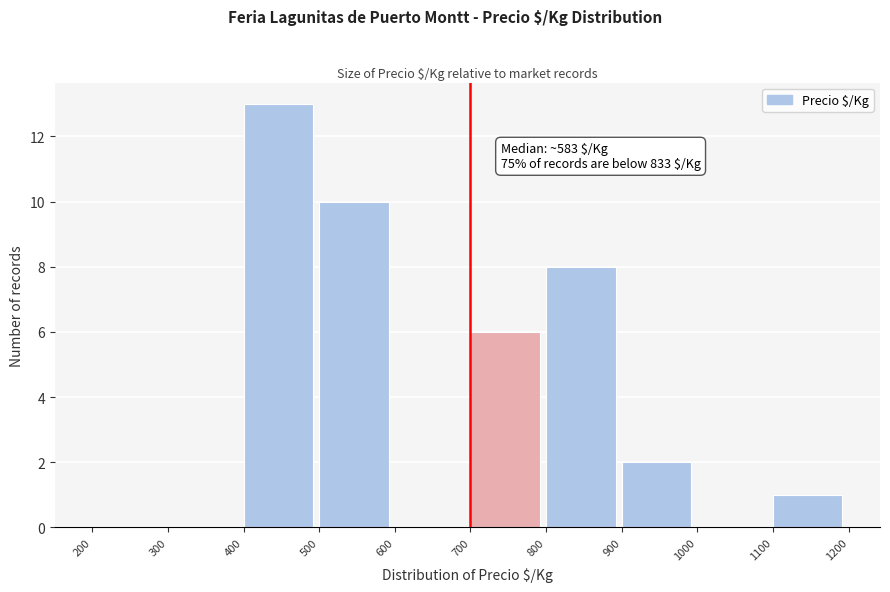

Which range on the x-axis has the tallest bar?

400 to 500